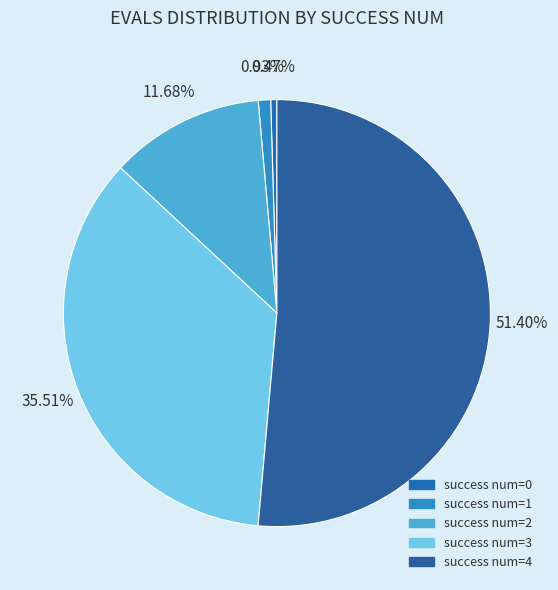

How many segments does this pie chart have?

5